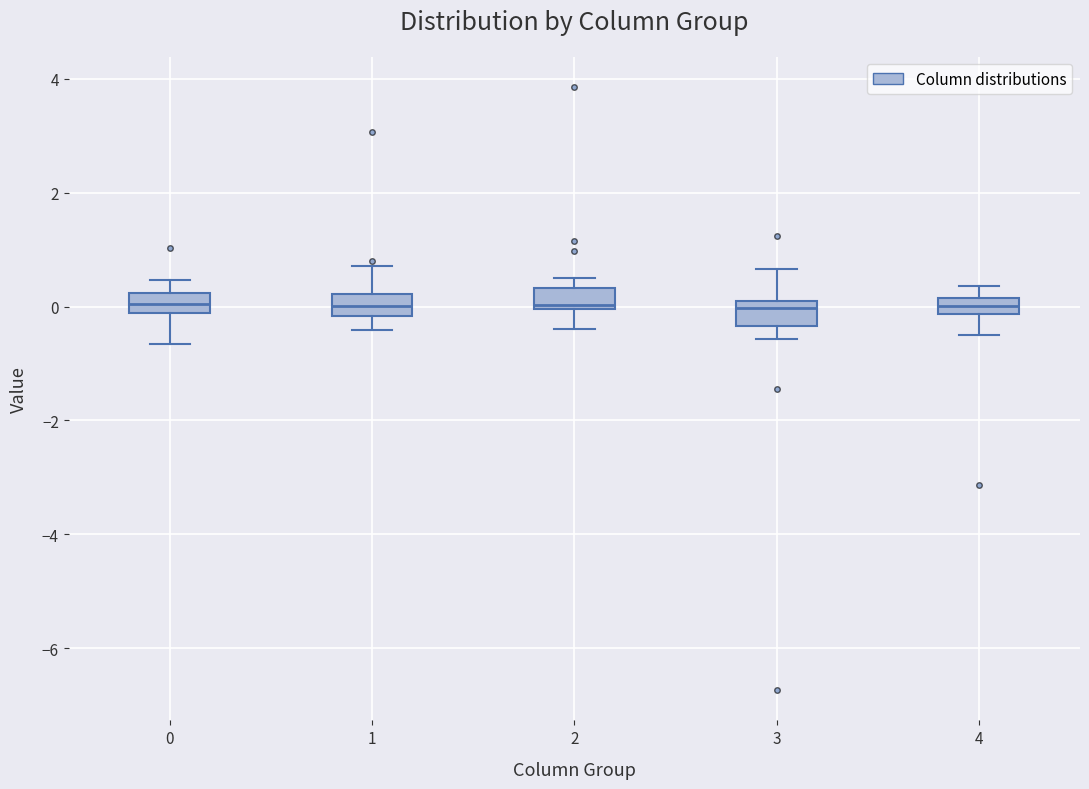

Where is the upper edge of the box at x = 2 on the y-axis? The values are not printed on the chart, so give them approximately, as read against the axis.

0.4